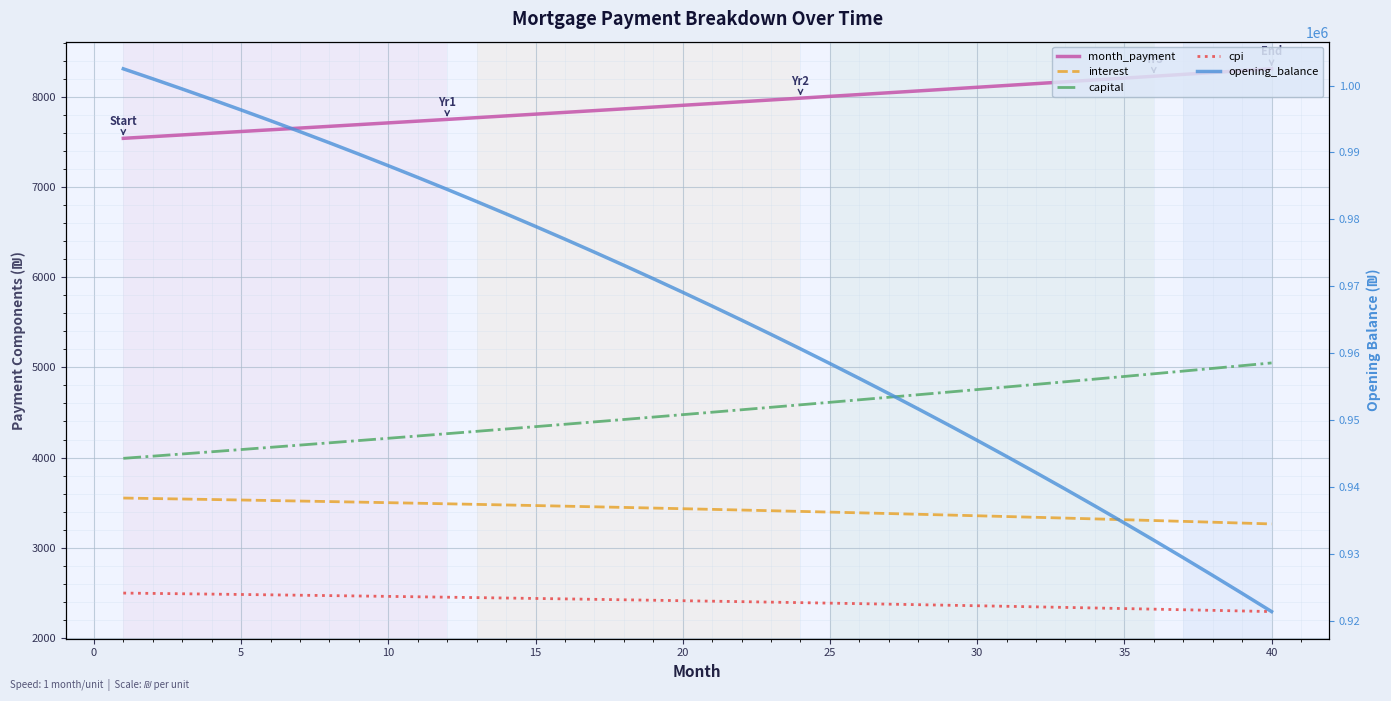

True or false: cpi has a value of 3299.3 at 20.

False